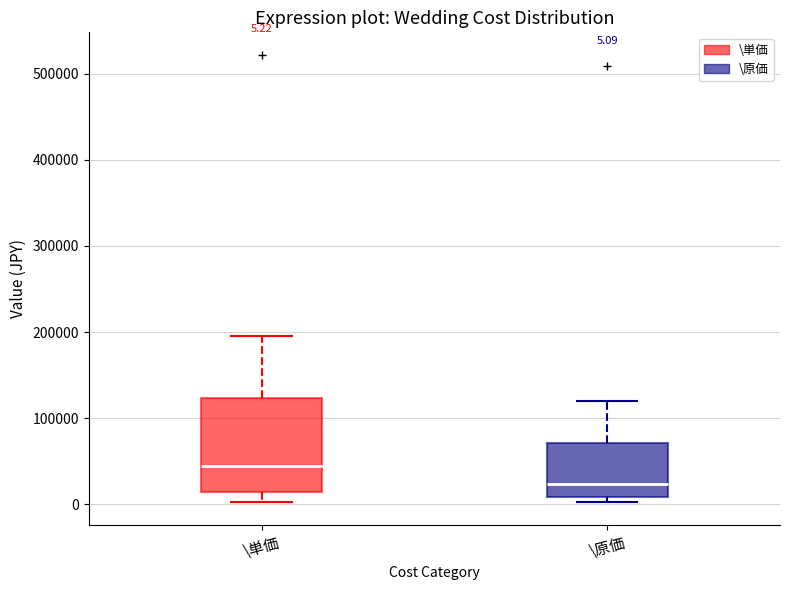

Which box has the highest median line?

\単価